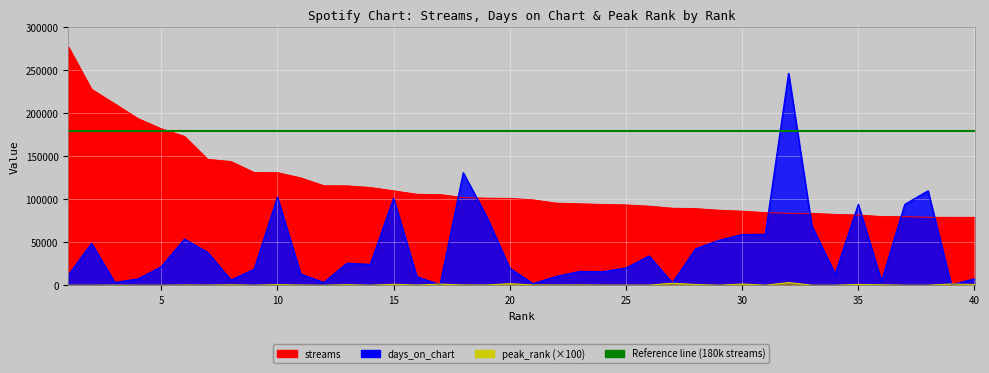

True or false: peak_rank and streams intersect in this chart.

False